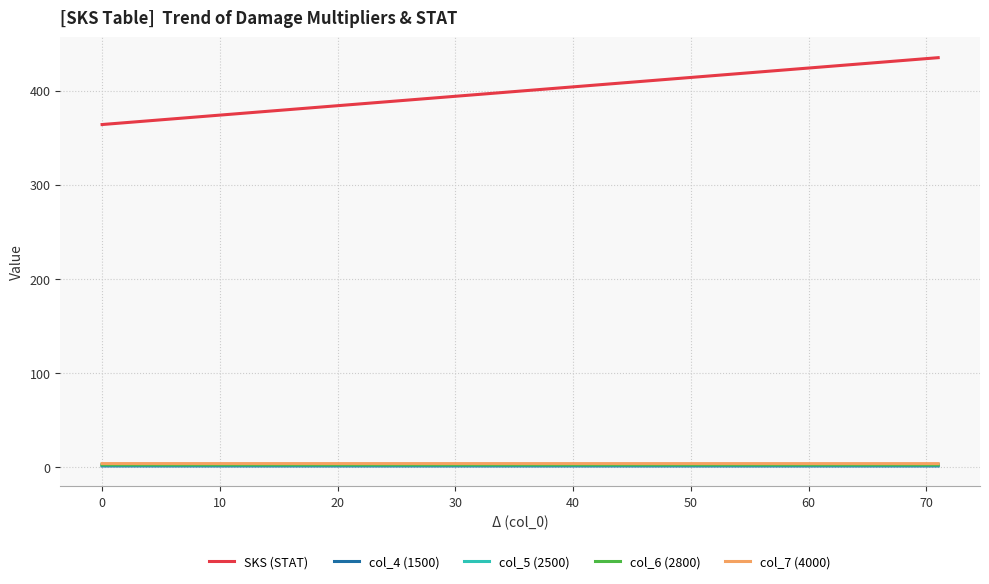

Which series has the largest range (max minus min)?

SKS (STAT)